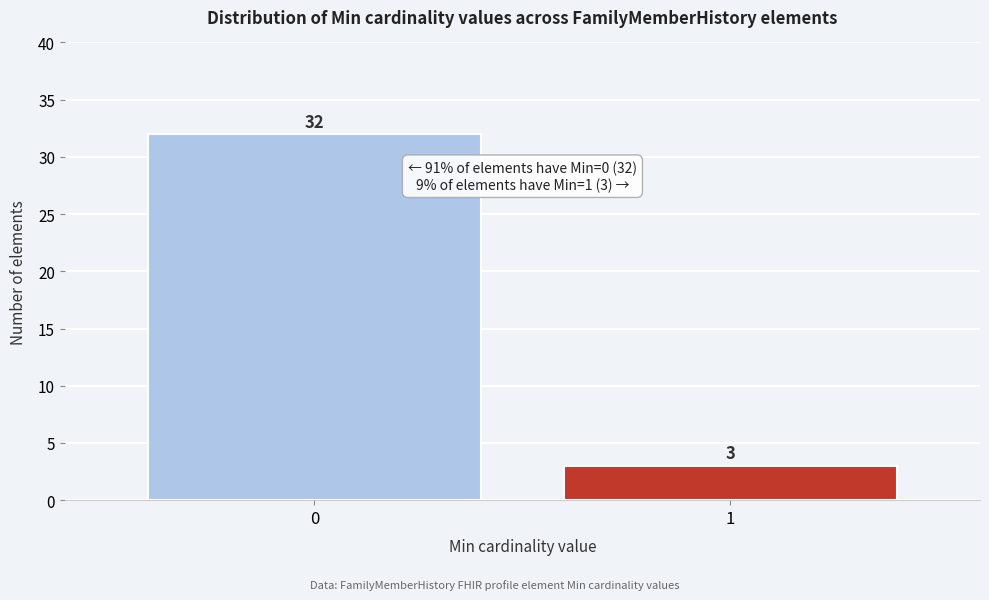

Reading left to right, list all the values displayed in this chart.

32	3